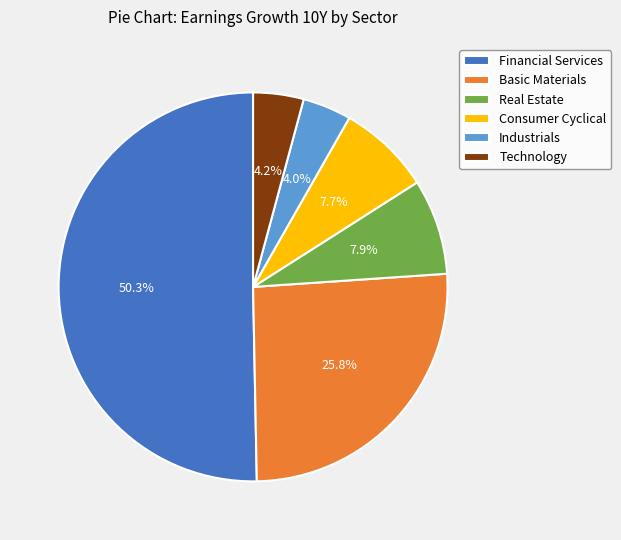

Between Industrials and Basic Materials, which is larger?

Basic Materials